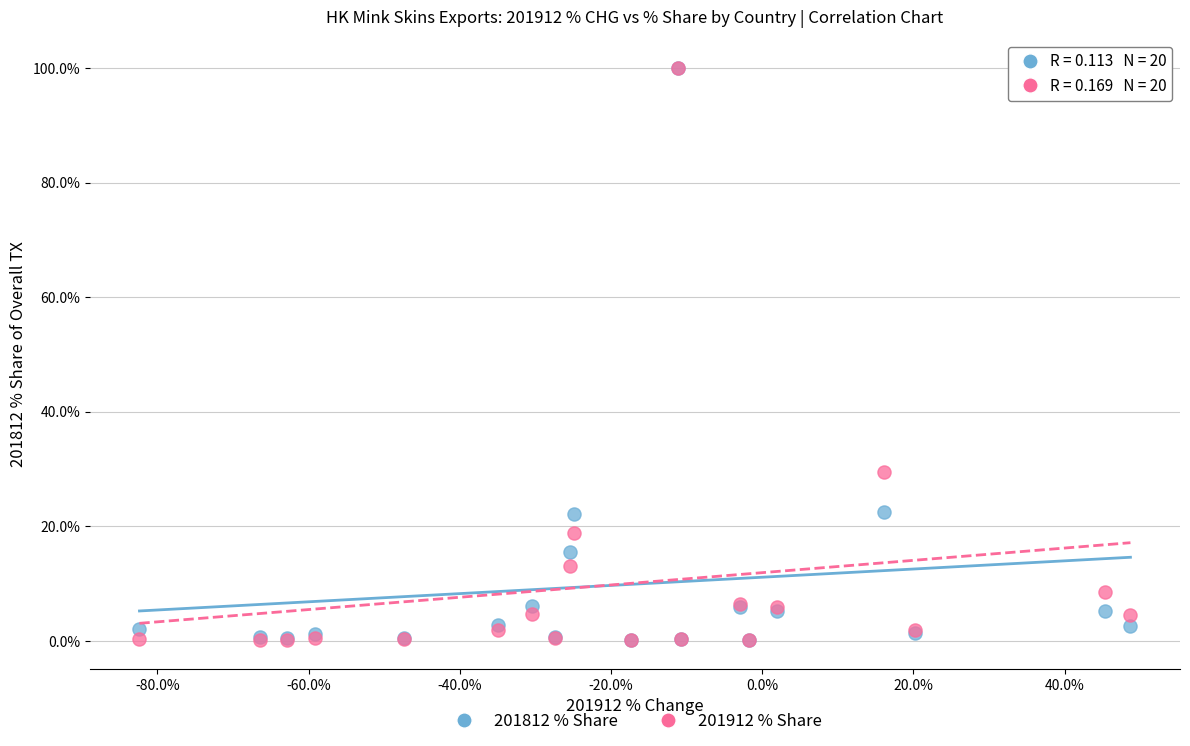

Across all series, what Y value is closest to 50?

29.4